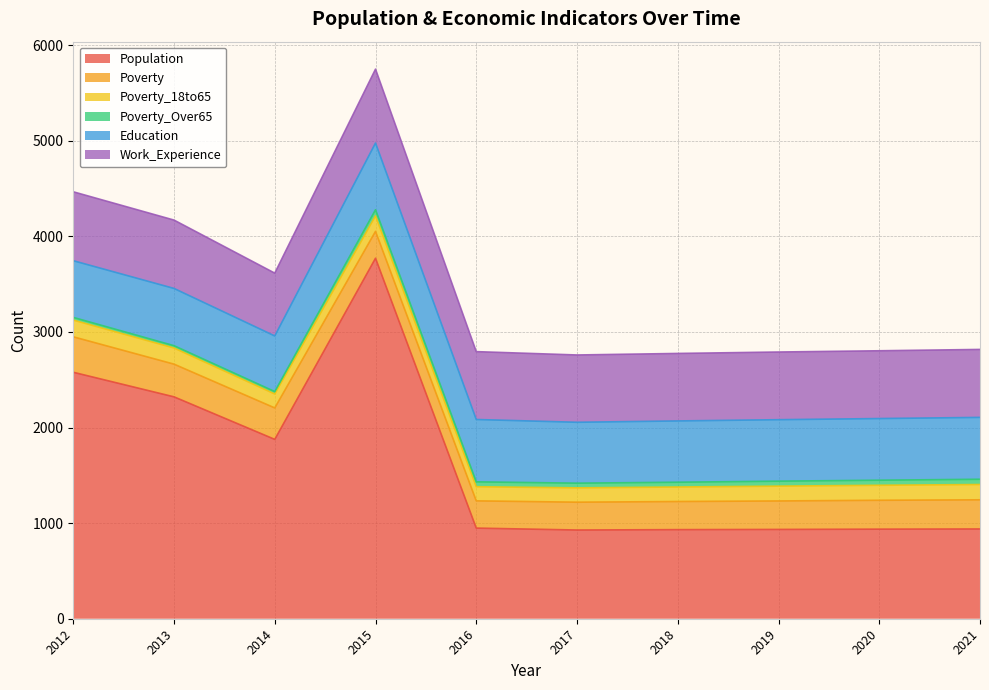

What is the approximate value of Poverty_Over65 at 2012?

28